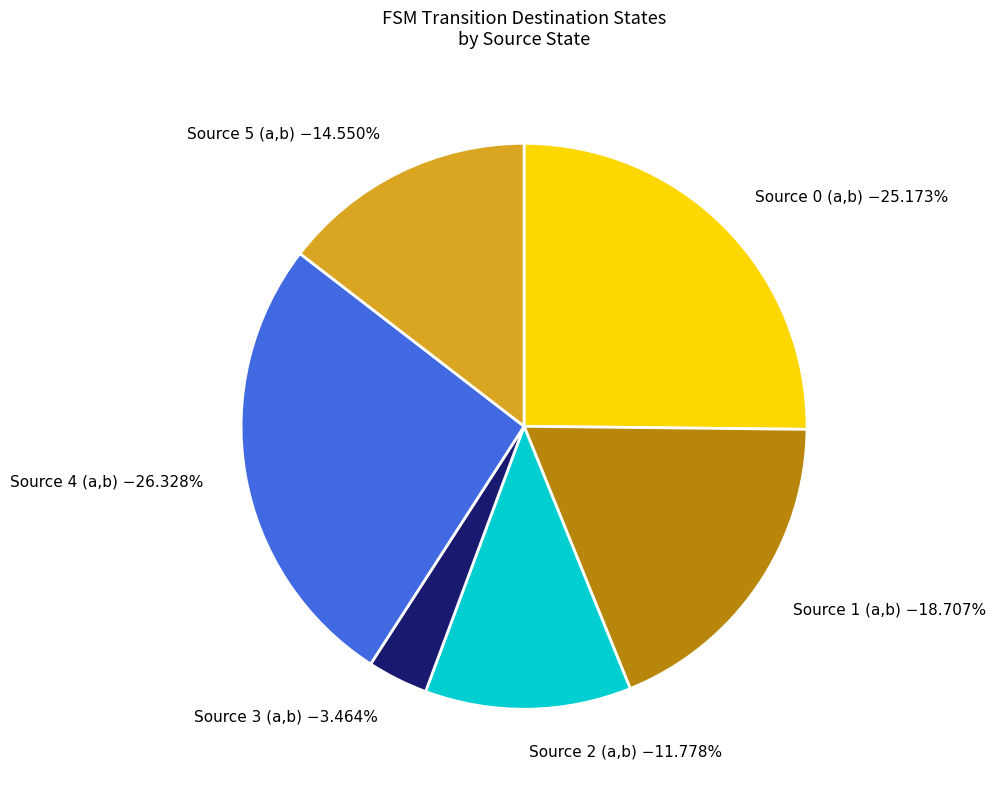

What is the ratio of the value at Source 5 (a,b) −14.550% to the value at Source 2 (a,b) −11.778%?

1.2